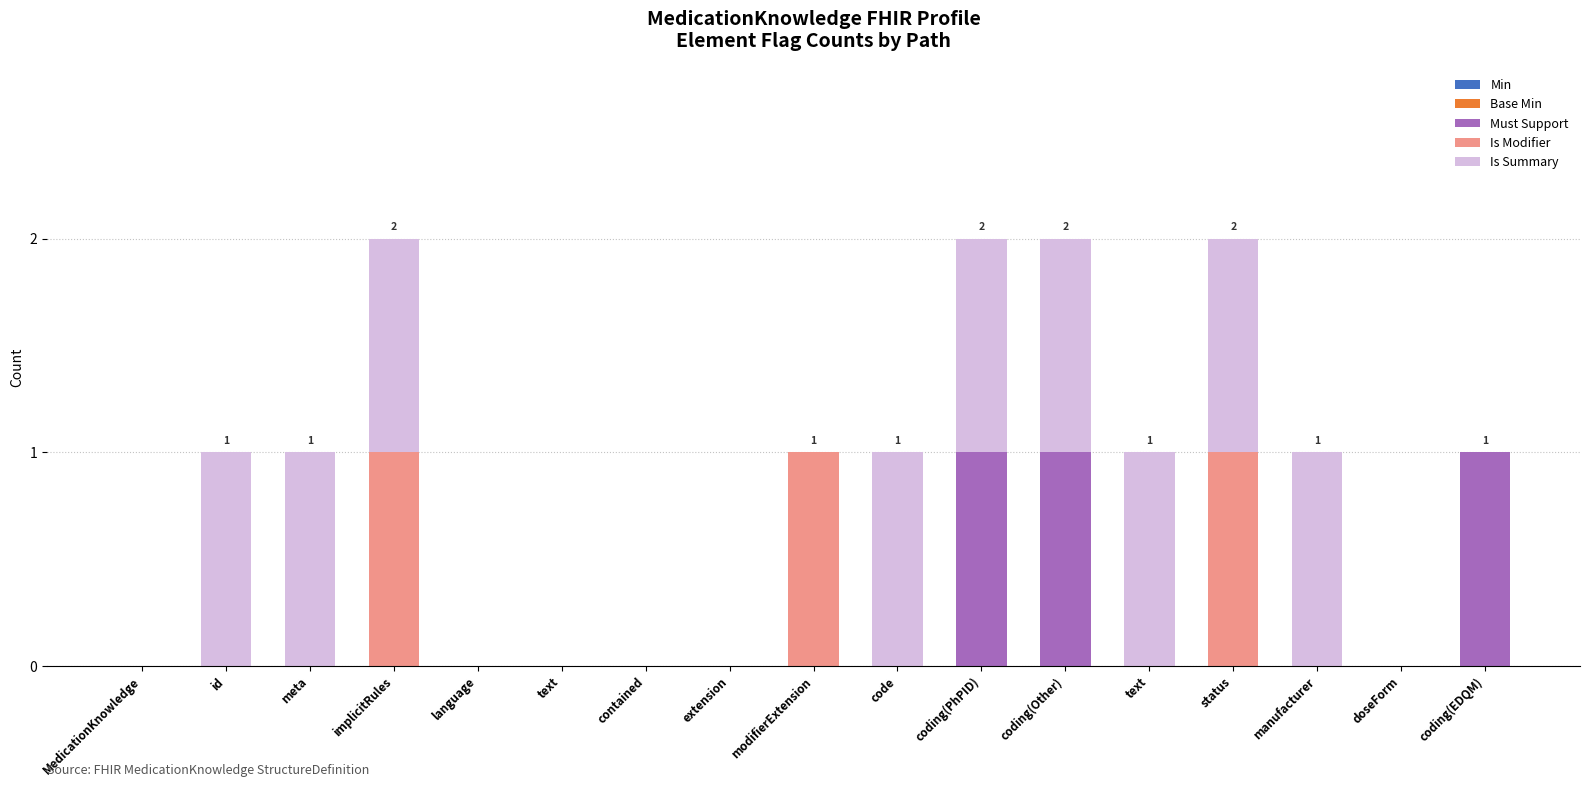

Does the chart contain stacked bars?

Yes